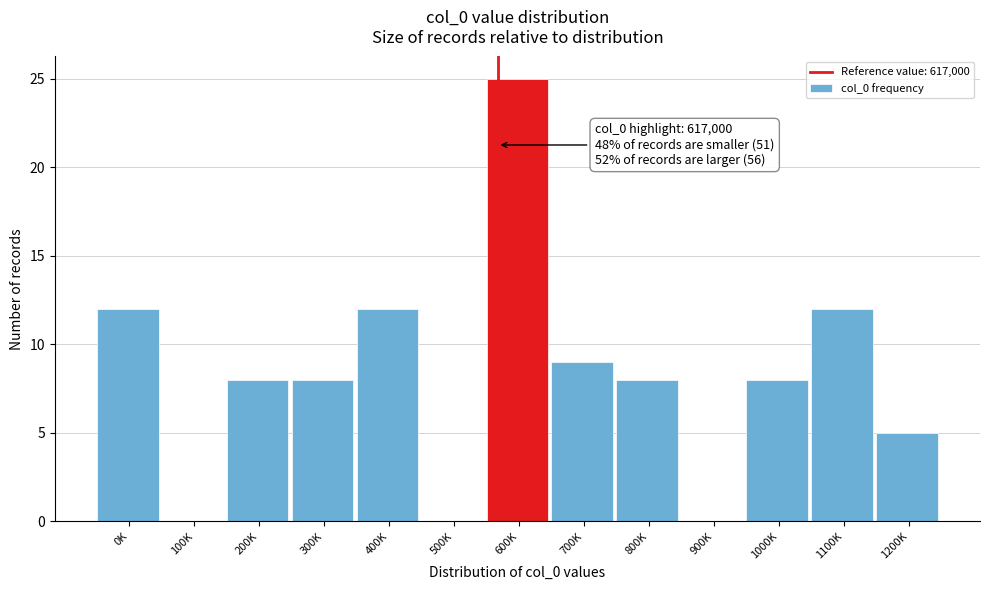

Between 600K and 1100K, which is larger?

600K